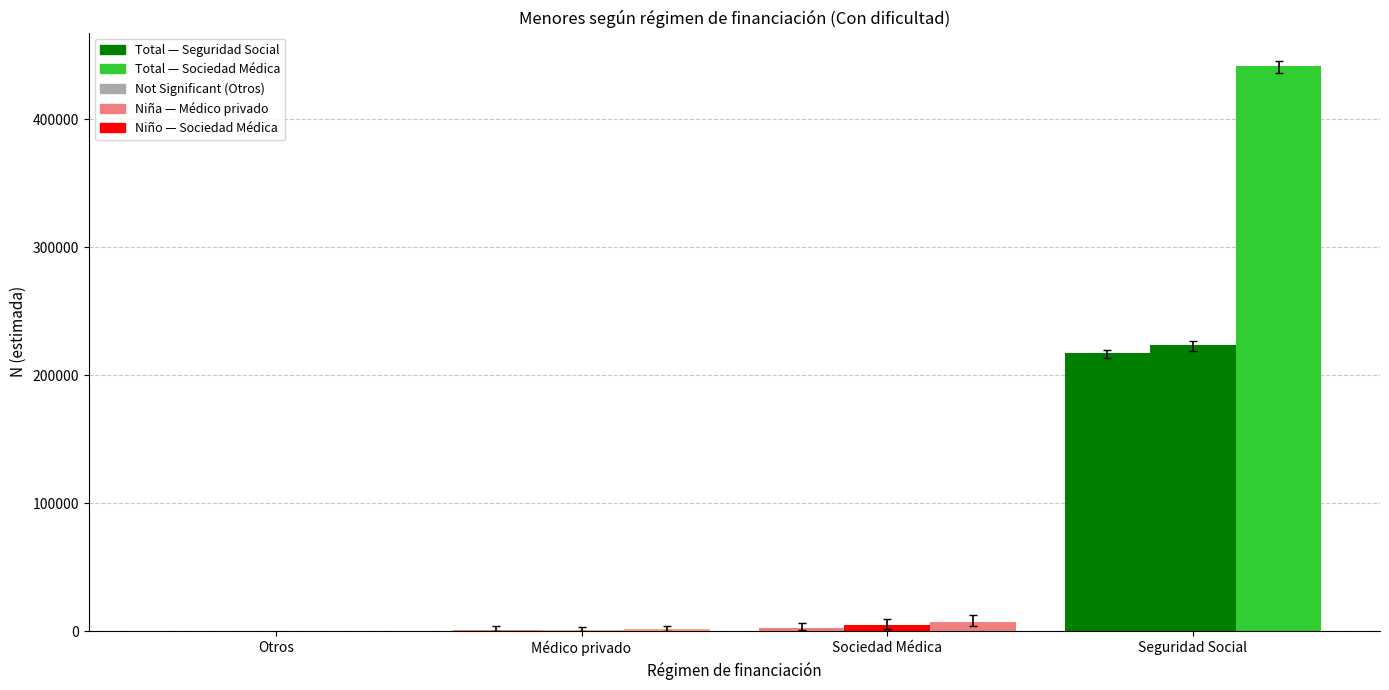

Are the bars grouped side by side (vs. stacked)?

Yes